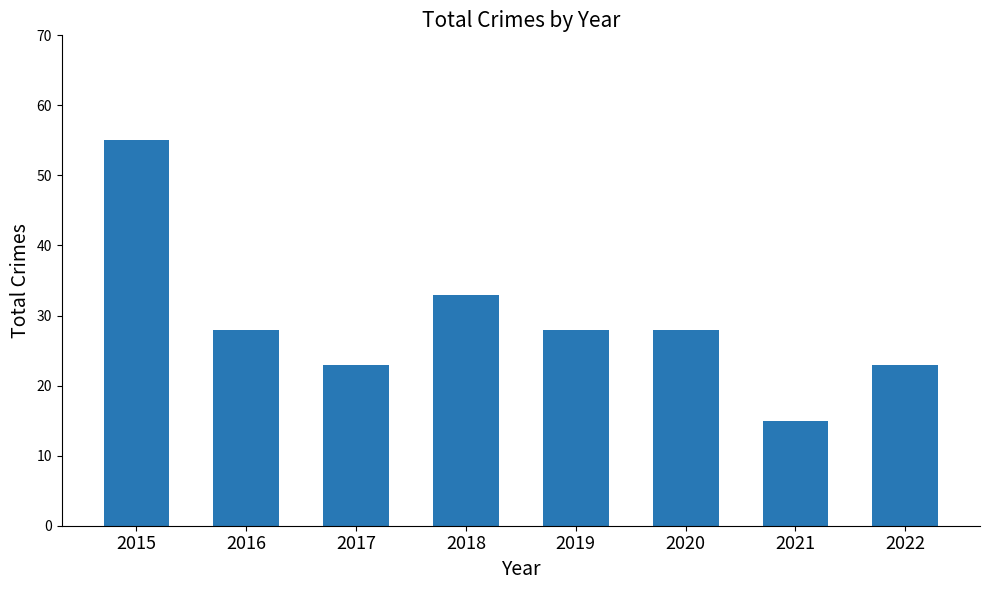

What is the value of the 8th bar from the left?

23